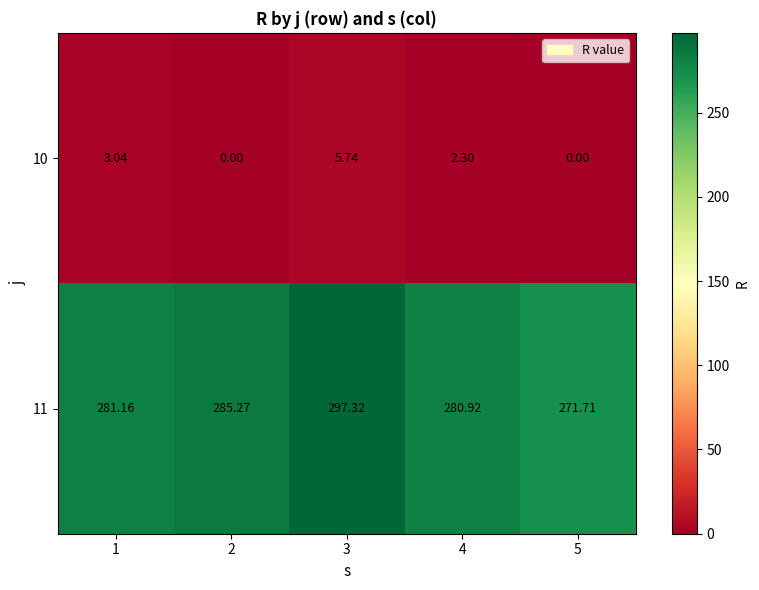

Is the value of 11 at 4 greater than the value of 10 at 4?

Yes